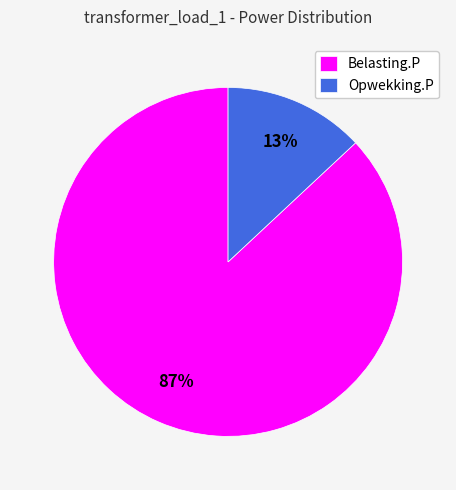

Does any single category account for the majority?

Yes